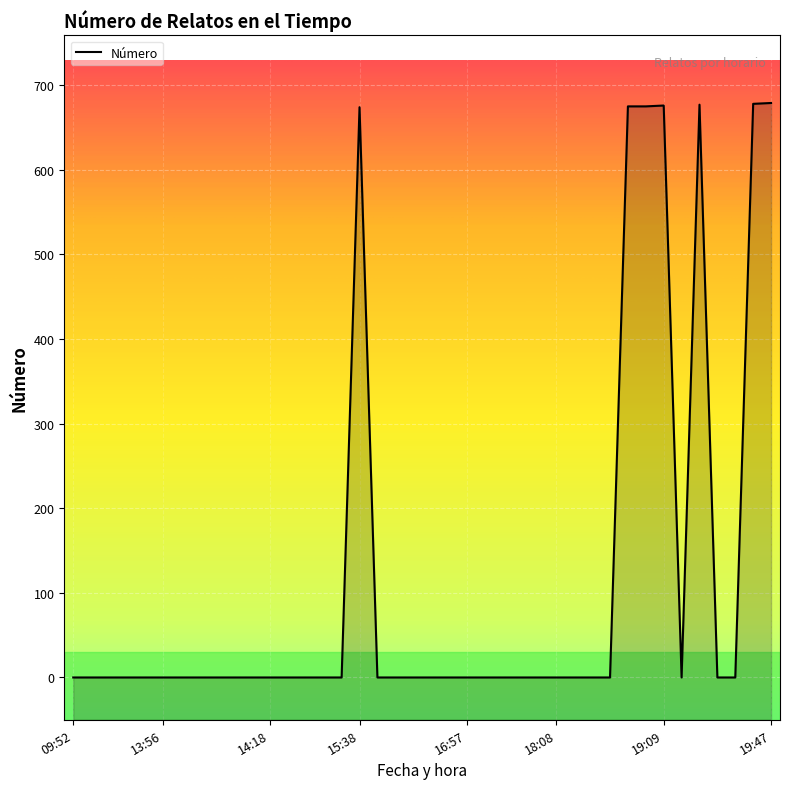

Between 2018-04-30 18:52 and 2018-04-30 18:56, which is larger?

2018-04-30 18:52